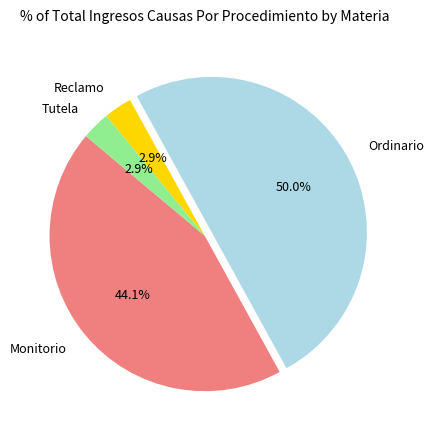

What is the largest slice in the pie chart?

Ordinario